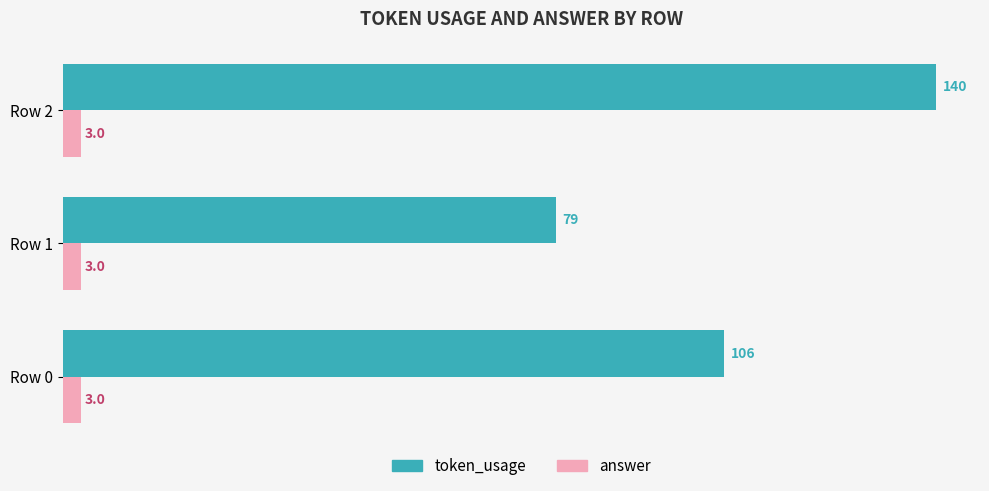

List the series in order of their overall mean, highest first.

token_usage, answer